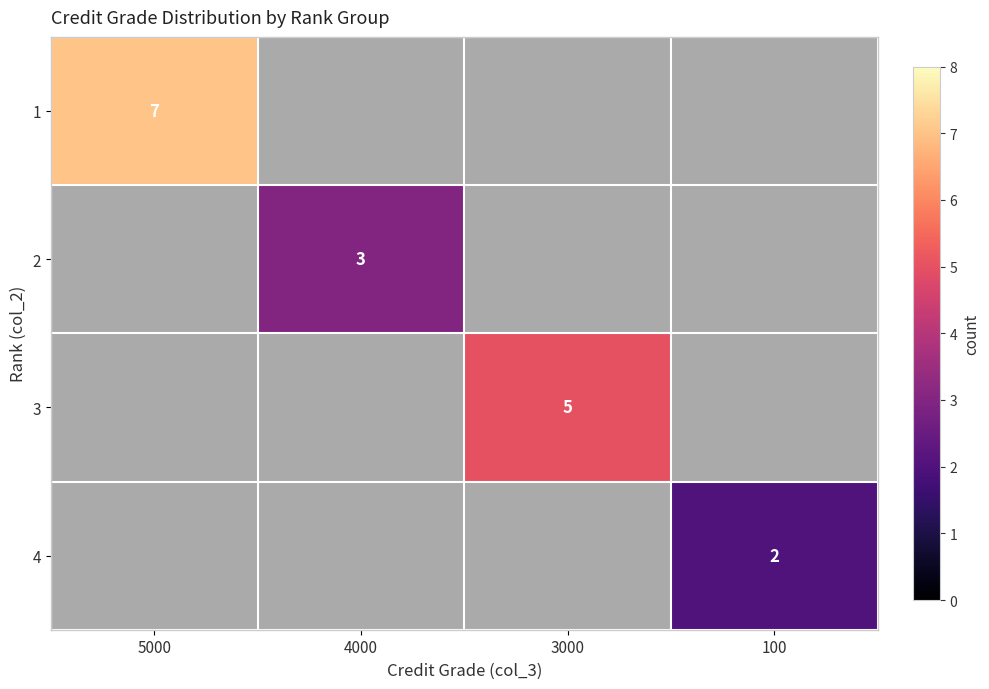

The 4 series shows 2 at 100. True or false?

True